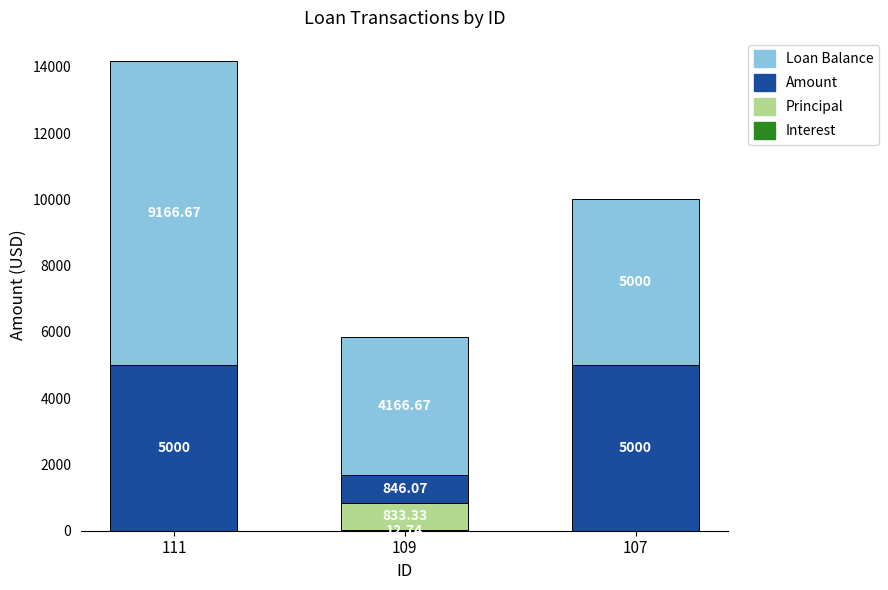

What is the total value across all series at 111?

14166.7